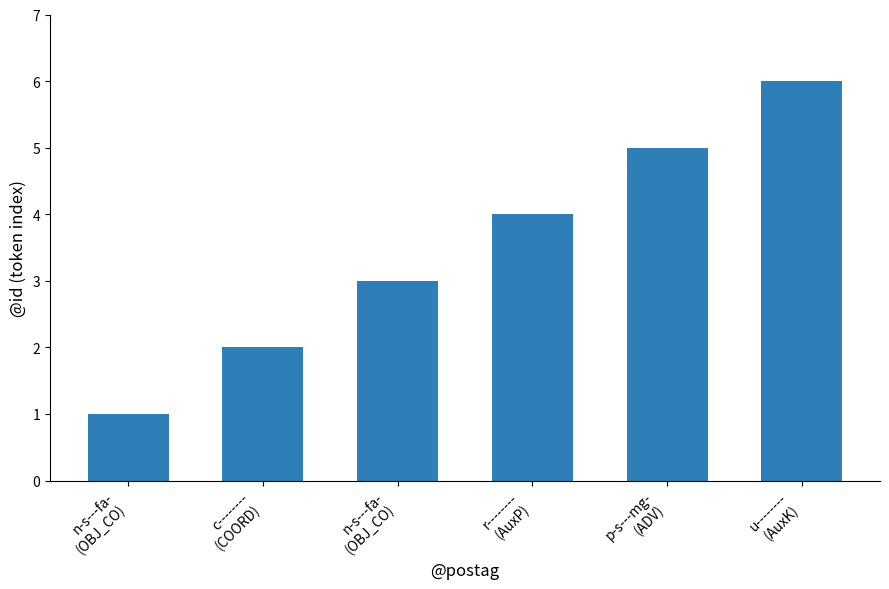

Count the number of data series in this chart.

1